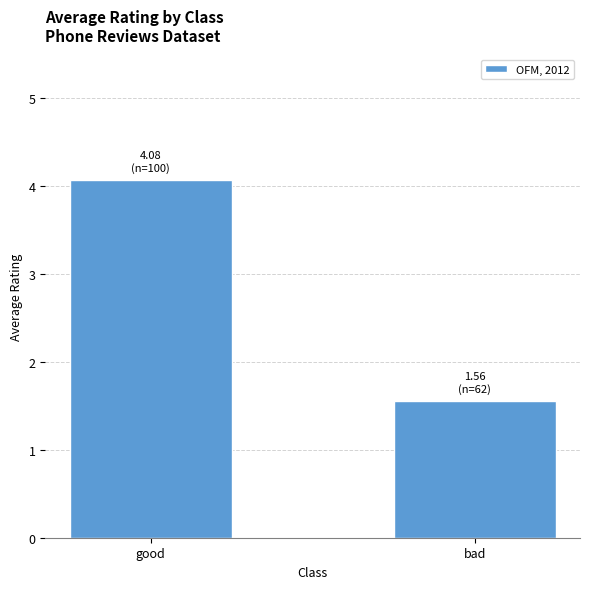

How many bars are there in total?

2